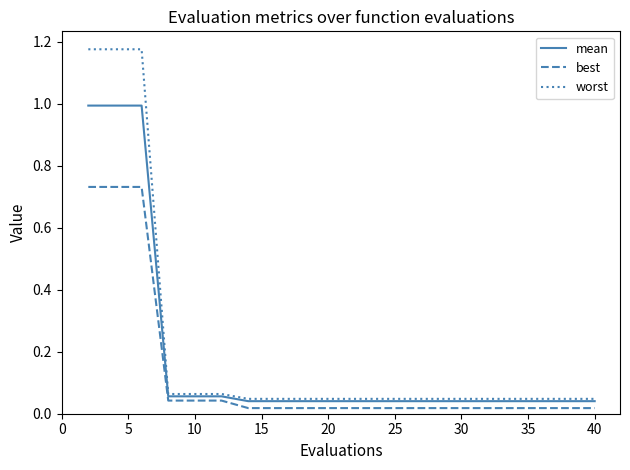

List the series in order of their peak value, highest first.

worst, mean, best